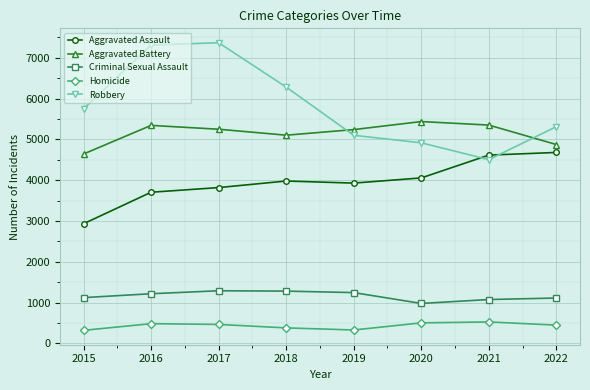

What is the approximate value of Robbery at 2016?

7309